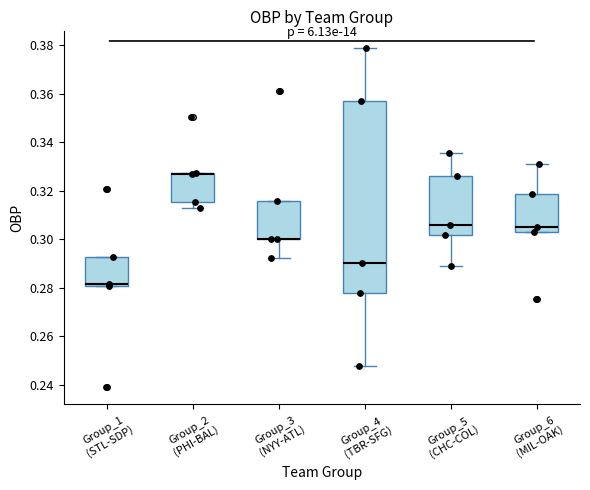

Where does the lower whisker of the box for Group_2 (PHI-BAL) end on the y-axis? The values are not printed on the chart, so give them approximately, as read against the axis.

0.312